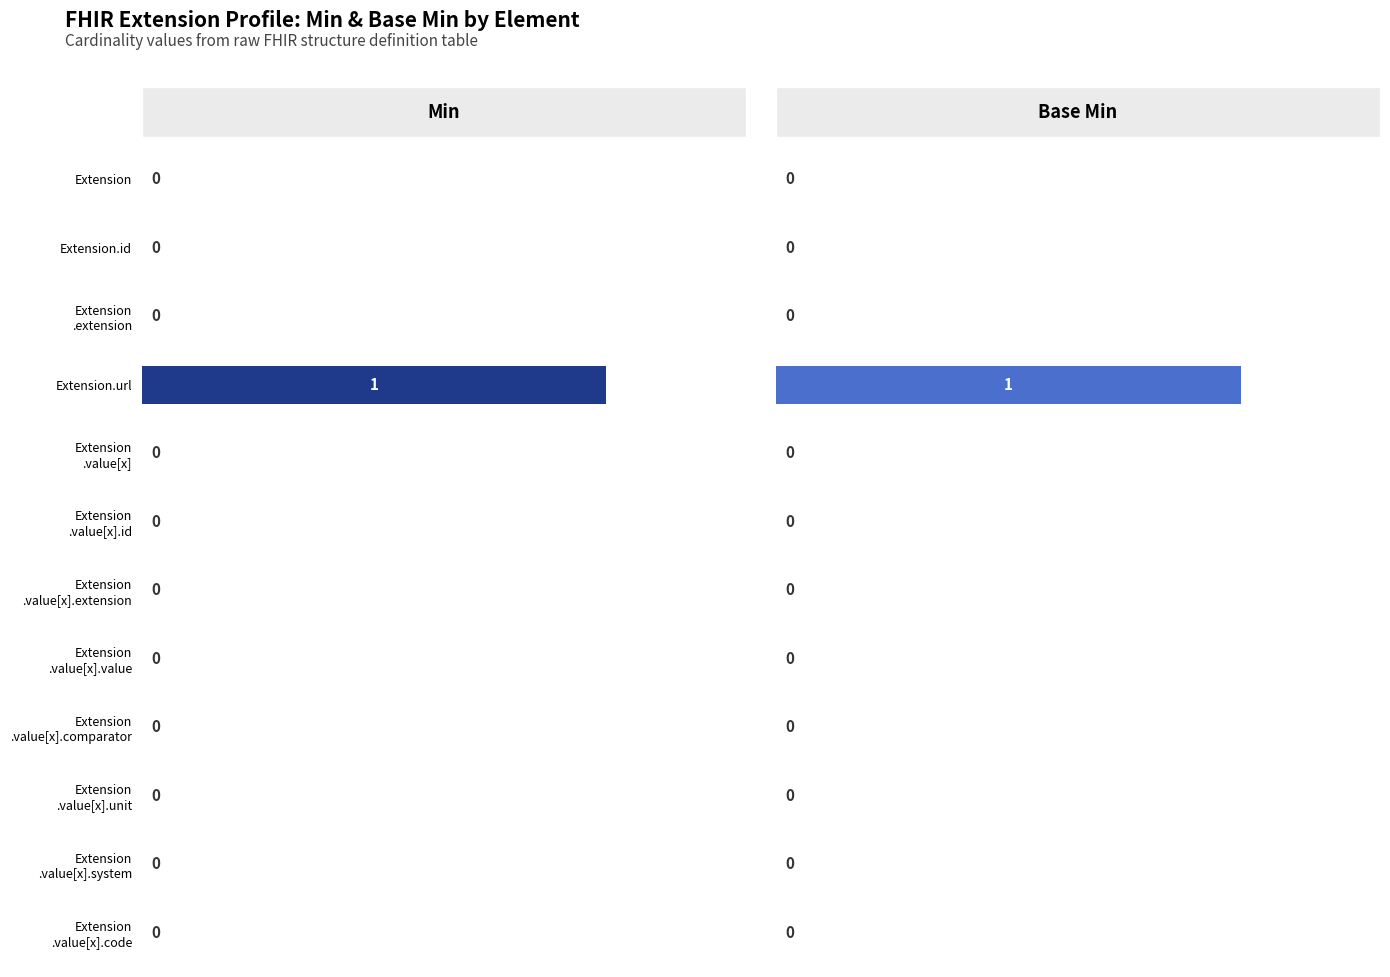

Is it true that Base Min equals 0 at Extension .value[x].comparator?

True